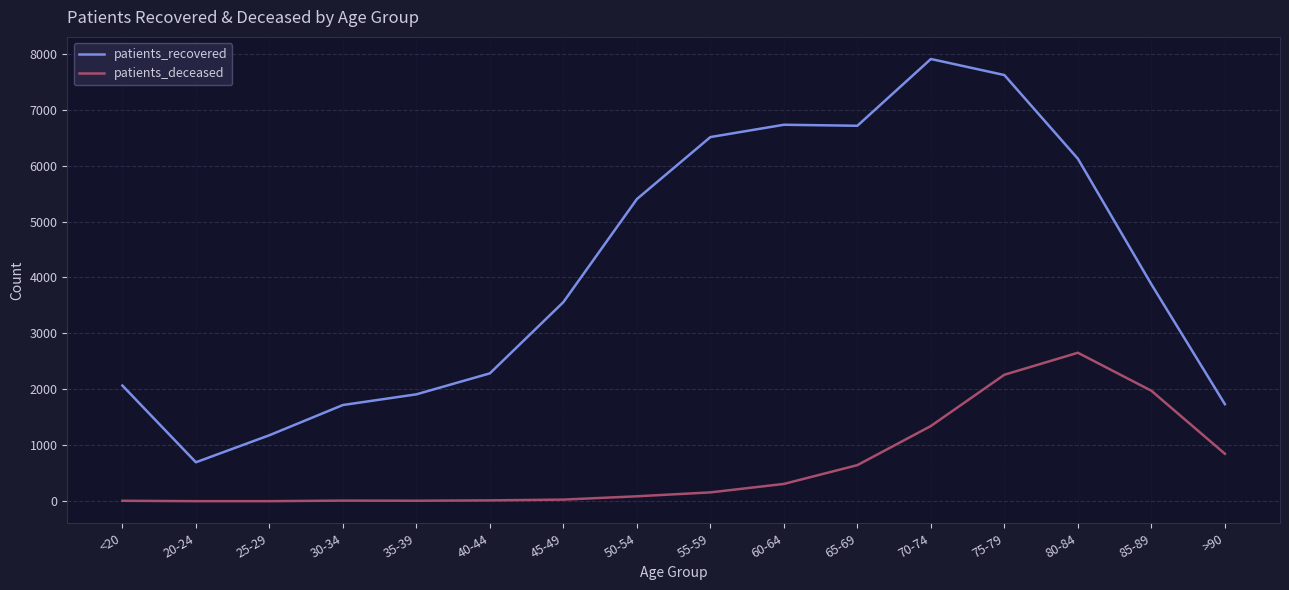

Which category has the highest value in the patients_deceased series?

80-84